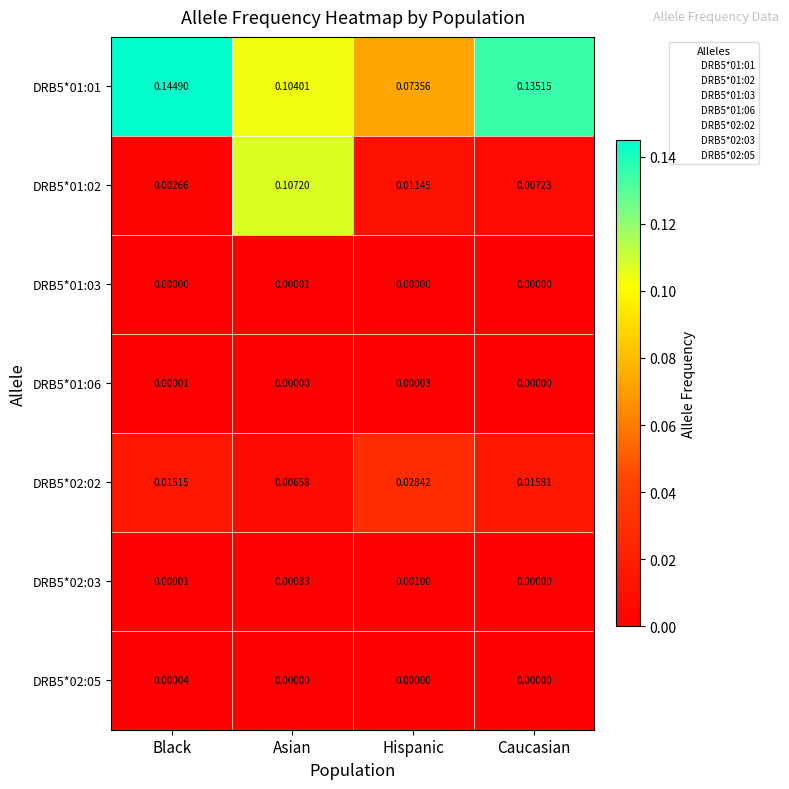

Is the value of DRB5*02:05 at Black greater than the value of DRB5*01:01 at Hispanic?

No